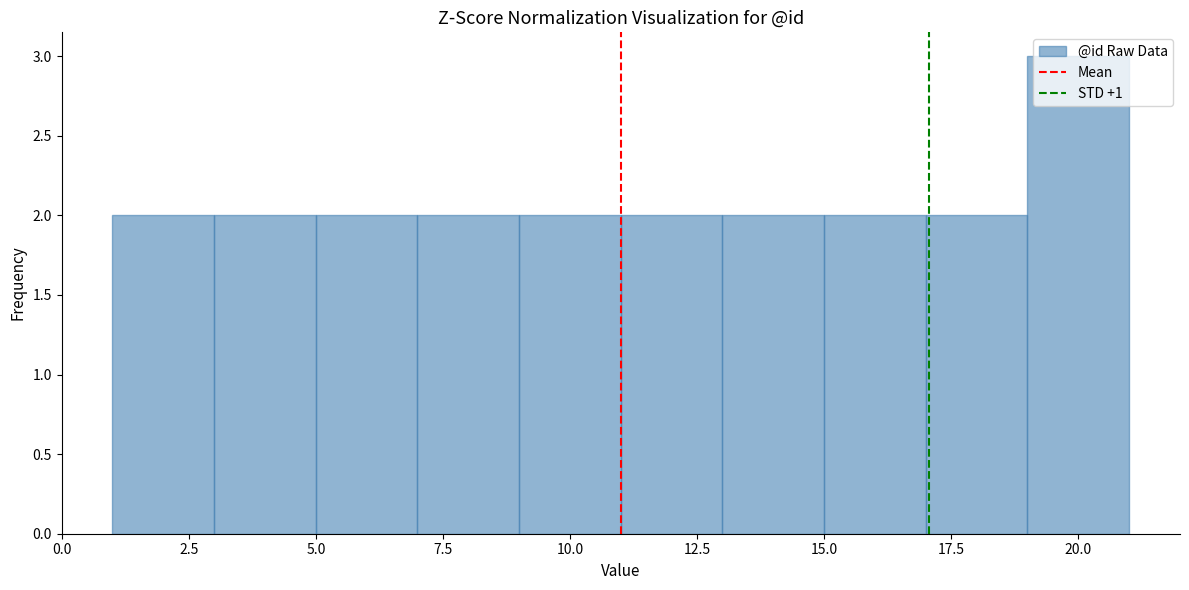

Over which range of the x-axis is the bar tallest?

19 to 21